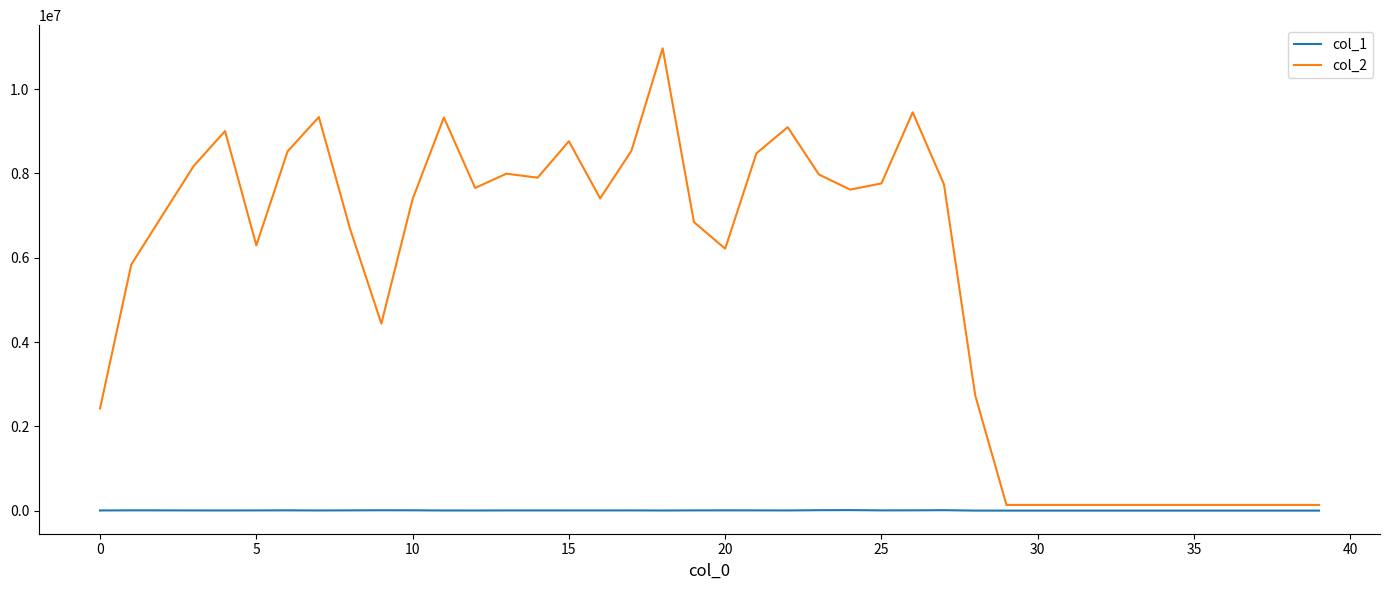

What is the sum of all col_2 values?

219147923